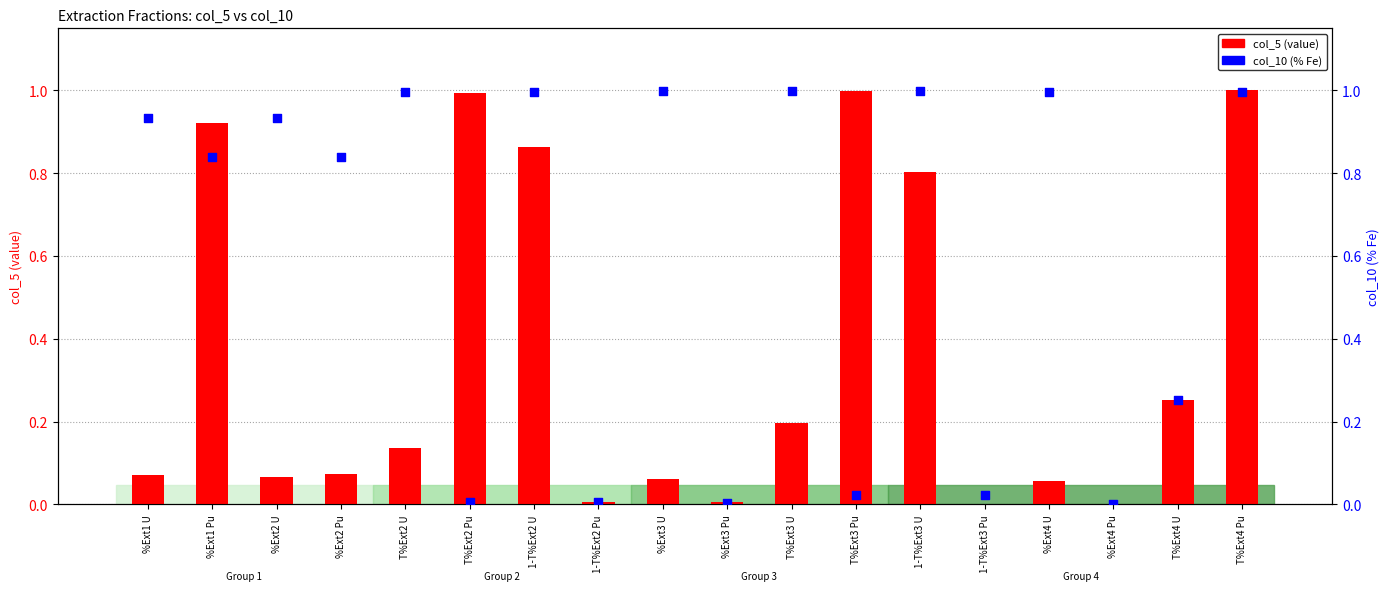

At how many categories does at least one series exceed 0?

18